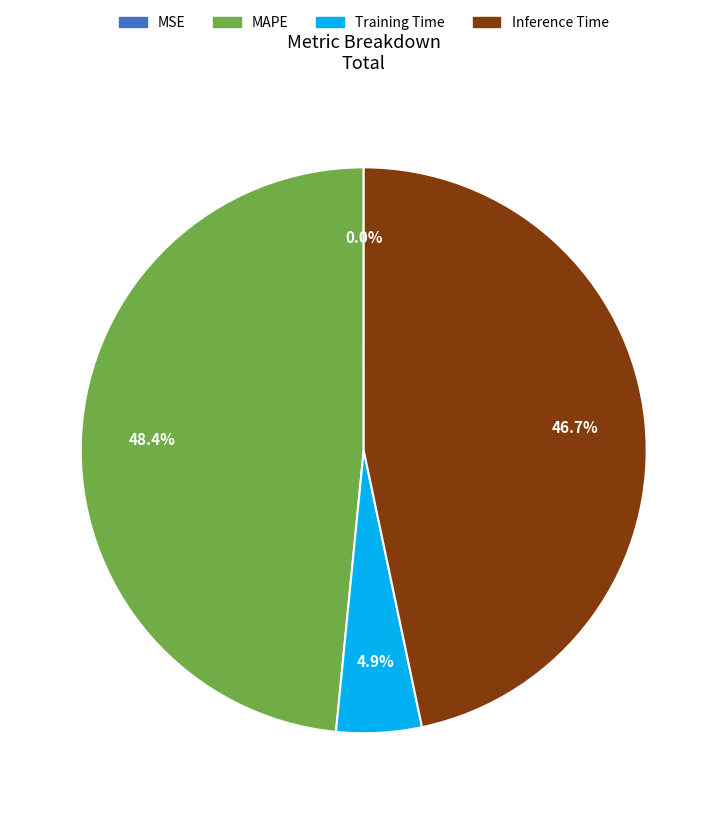

Which category has the biggest portion of the pie?

MAPE